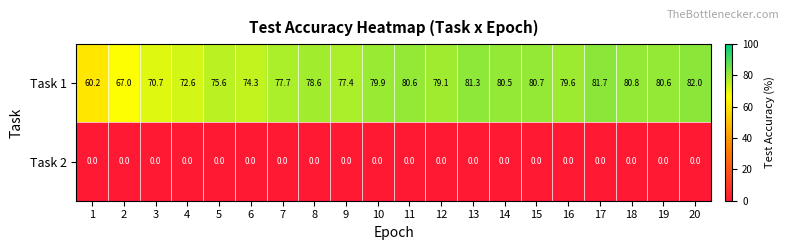

Where is Task 1 nearest to the value 71?

3